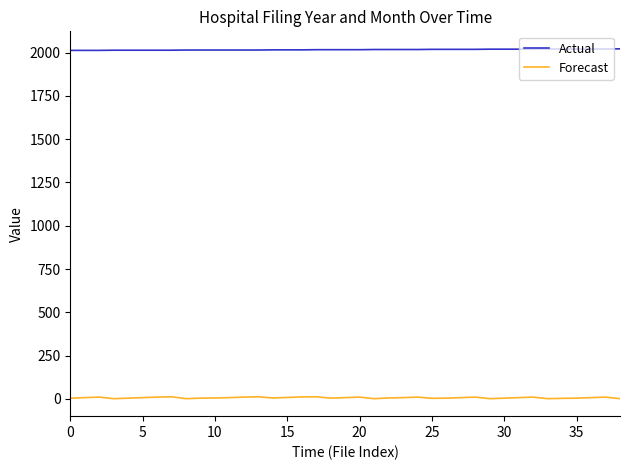

True or false: Actual and Forecast cross at least once.

False